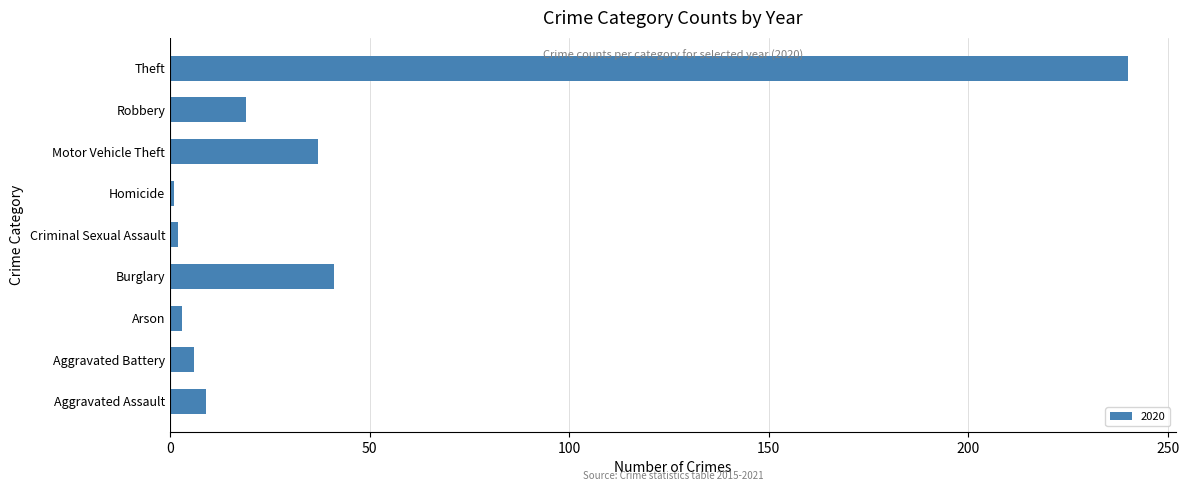

The chart shows a value of 9 at Aggravated Assault. True or false?

True